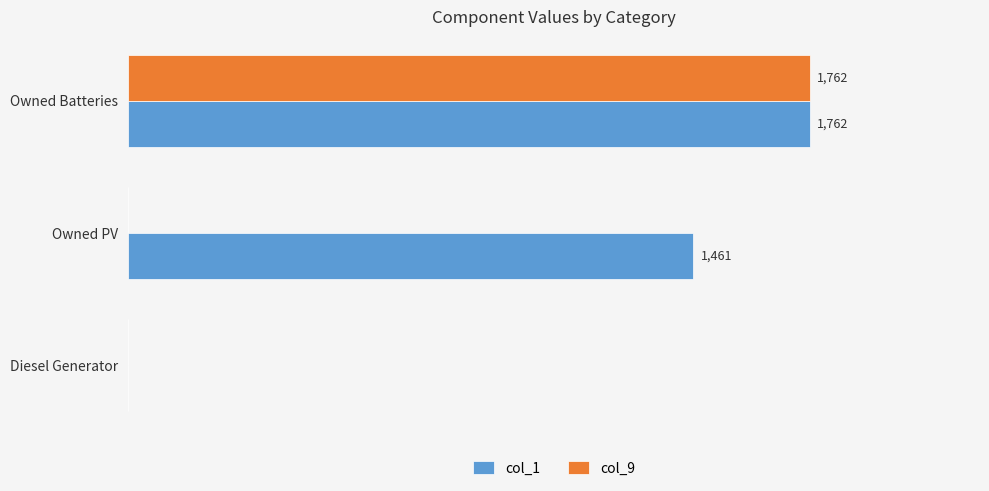

At which category is the sum across all series the highest?

Owned Batteries